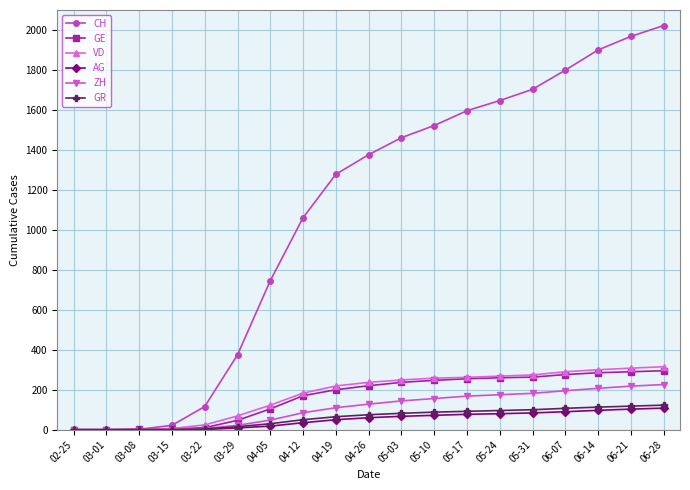

Does the chart have visible grid lines?

Yes